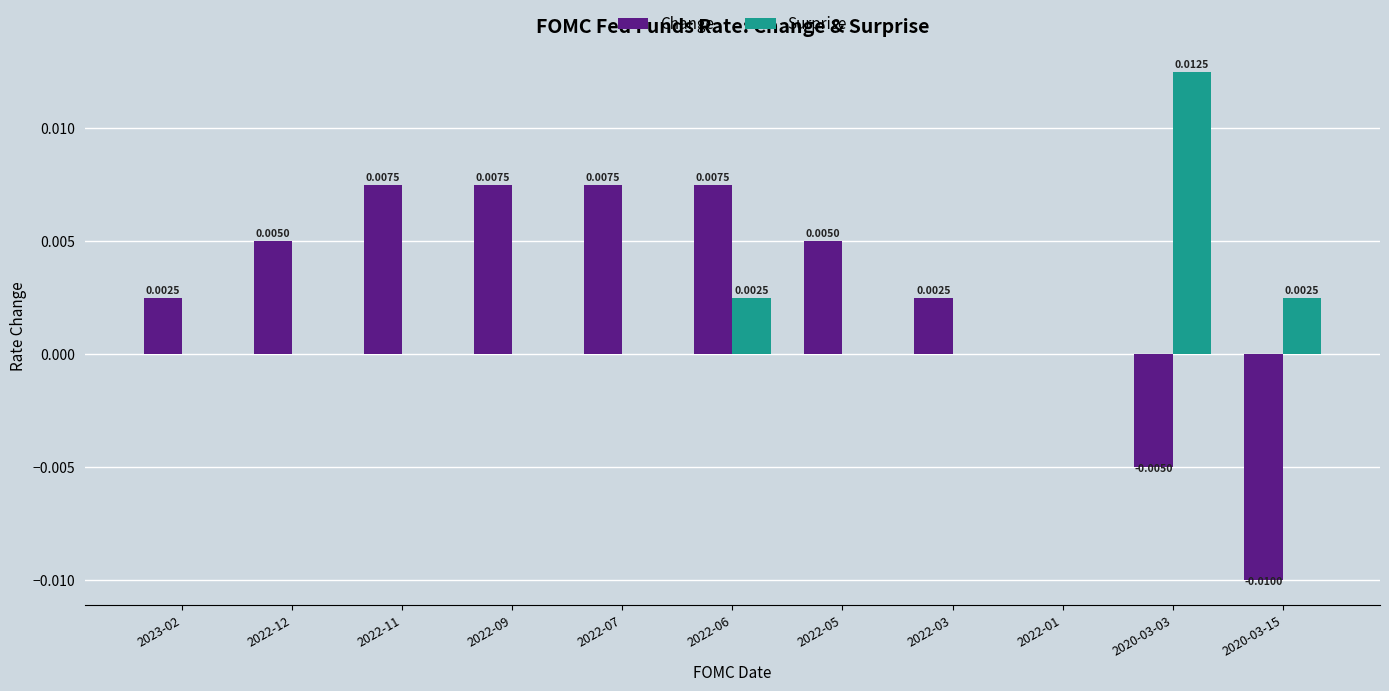

The value of Surprise at 2022-01 is 0.0. True or false?

True